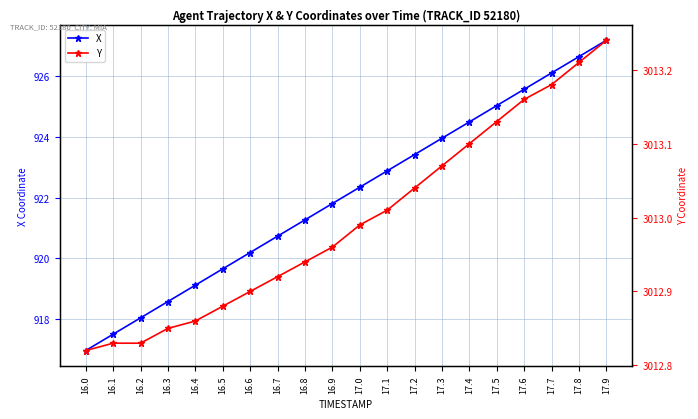

Which series changed the most between 16.1 and 17.6?

X